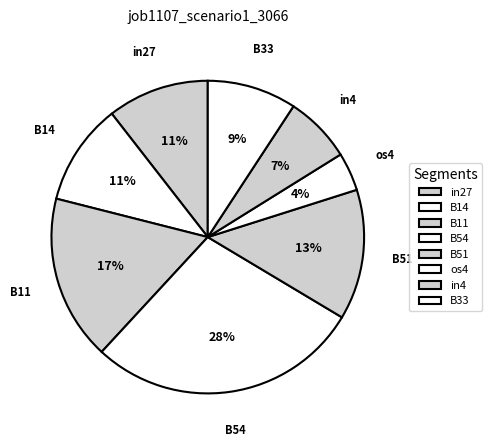

To the nearest percent, what percentage of the pie is in27?

11%